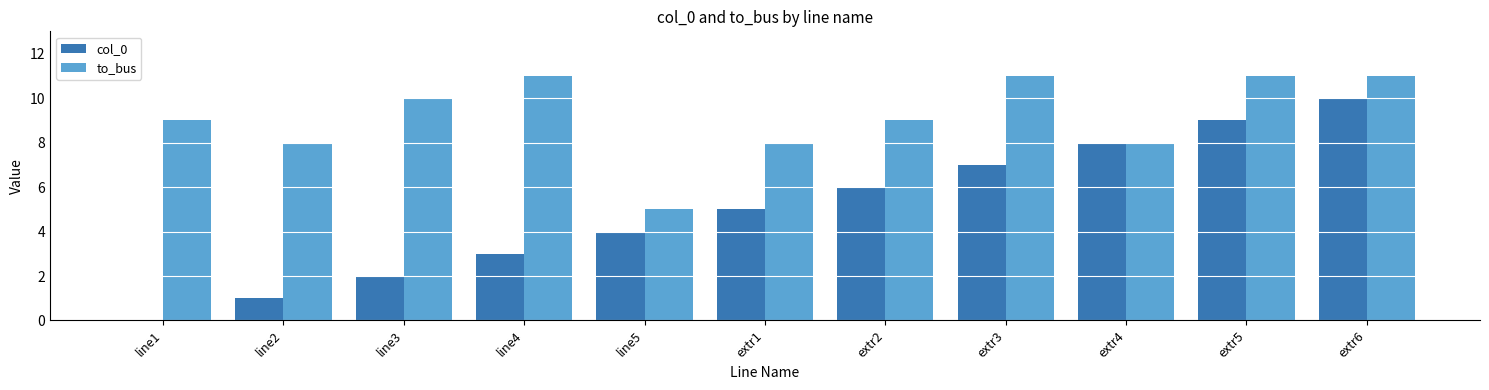

The col_0 series shows 12 at extr4. True or false?

False